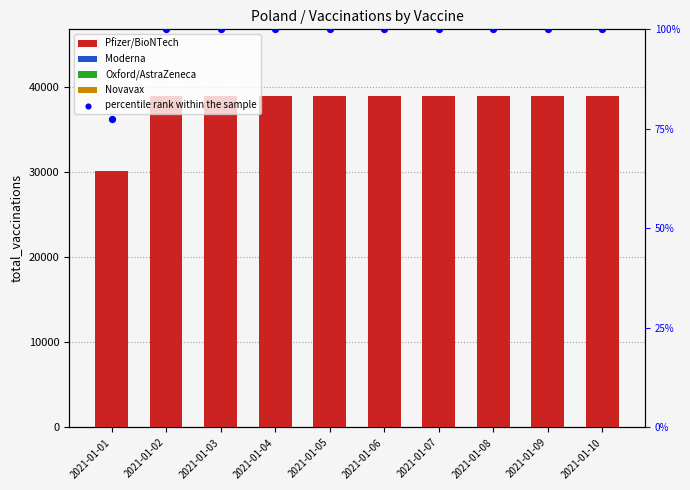

Is the value of Novavax at 2021-01-02 greater than the value of percentile rank within the sample at 2021-01-03?

No